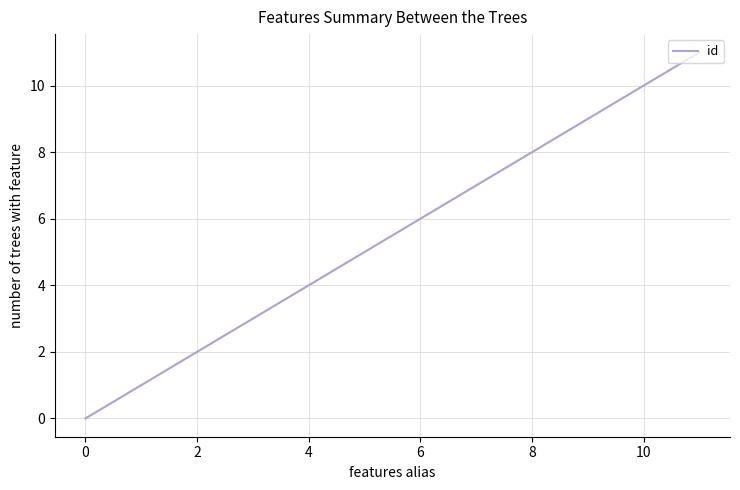

What is the maximum value shown in the chart?

11